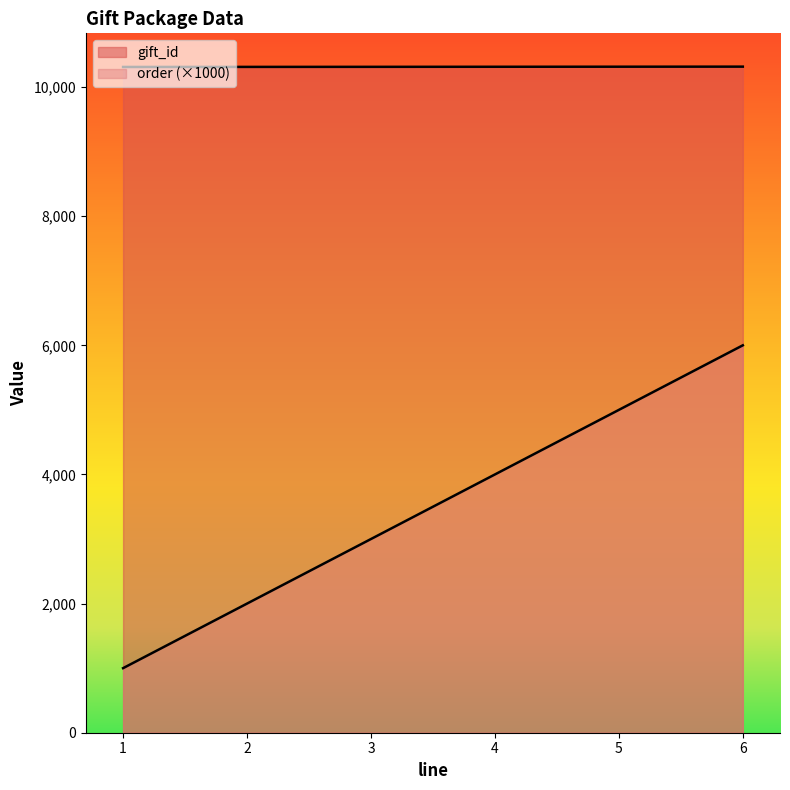

Does the chart display data point markers on the line(s)?

No